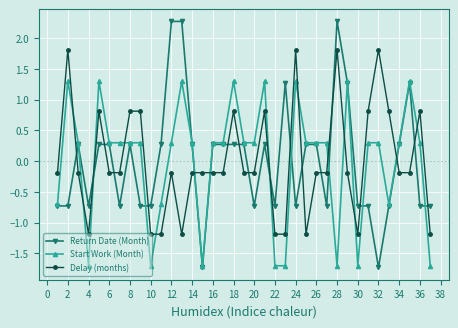

At how many categories does at least one series exceed 0?

30